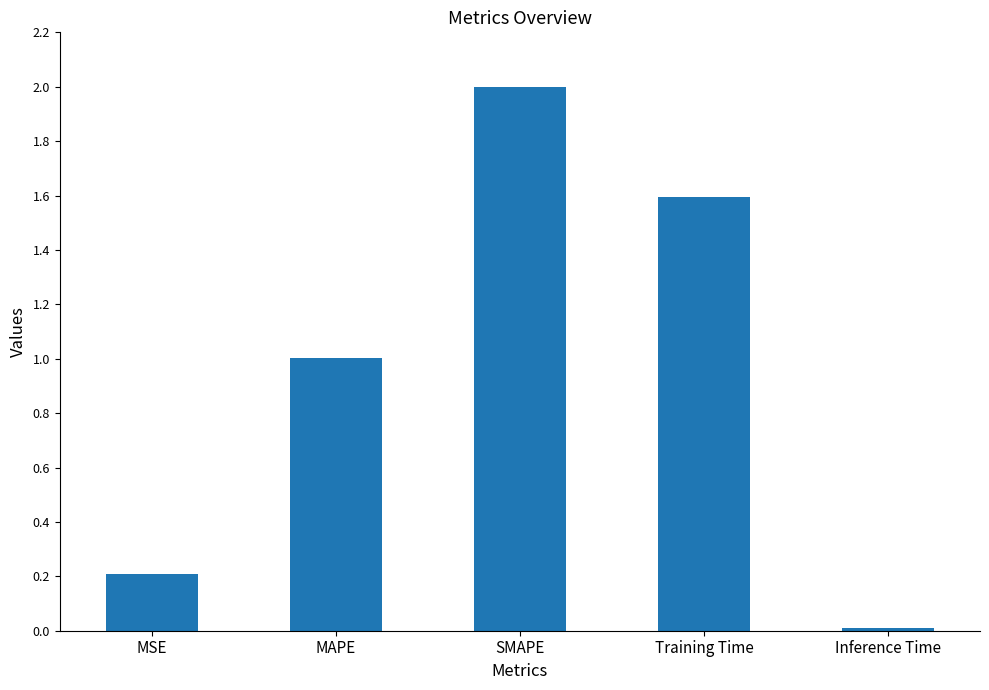

The chart shows a value of 1.6 at Training Time. True or false?

True